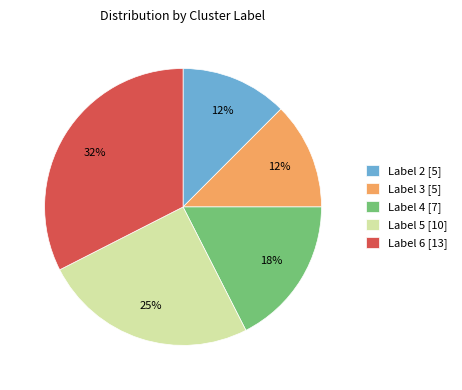

Which has a higher value, Label 3 [5] or Label 4 [7]?

Label 4 [7]